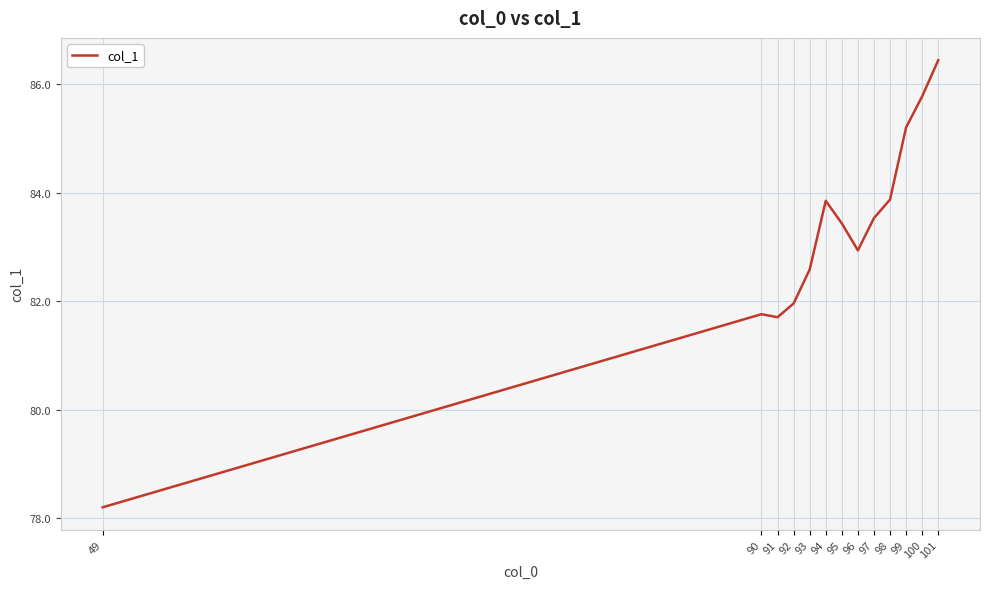

The value at 99 is 85.2. True or false?

True